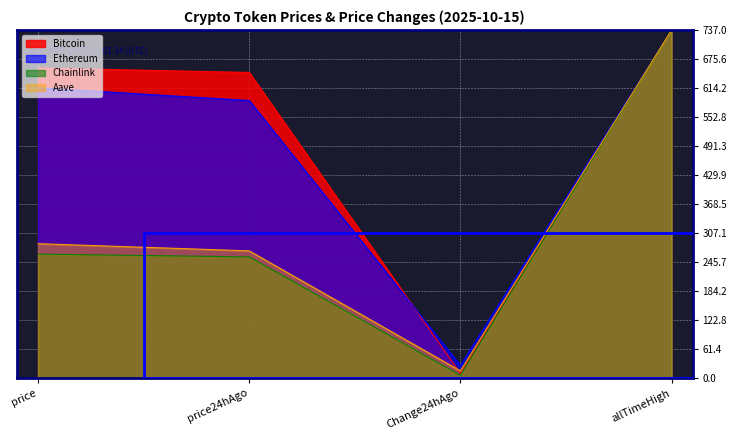

Reading left to right, transcribe all the data shown in this chart.

Bitcoin: price=656.5	price24hAgo=647.0	Change24hAgo=9.5	allTimeHigh=737.0
Ethereum: price=614.6	price24hAgo=587.6	Change24hAgo=27.0	allTimeHigh=737.0
Chainlink: price=262.4	price24hAgo=256.5	Change24hAgo=5.9	allTimeHigh=737.0
Aave: price=284.5	price24hAgo=269.3	Change24hAgo=15.2	allTimeHigh=737.0